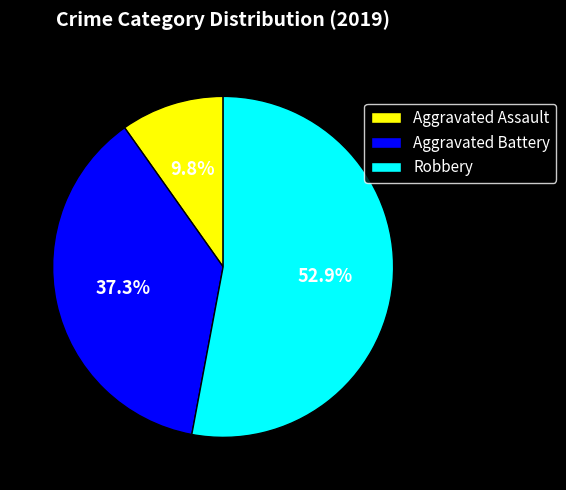

What is the smallest slice in the pie chart?

Aggravated Assault